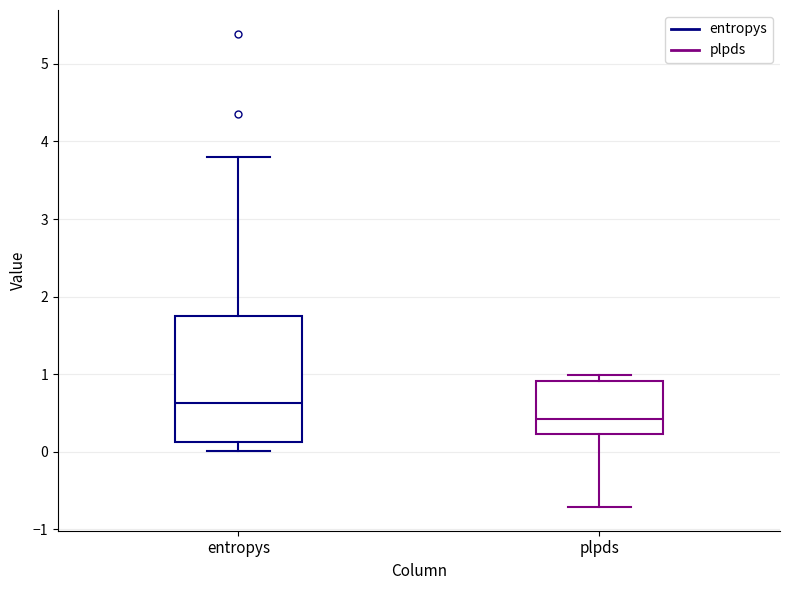

Reading left to right, read every box against the y-axis: the position of its median line, the range the box covers, and the ends of its whiskers. The values are not printed on the chart, so give them approximately, as read against the axis.

entropys: median 0.6, box 0.1 to 1.8, whiskers 0.0 to 3.8
plpds: median 0.4, box 0.2 to 0.9, whiskers -0.7 to 1.0